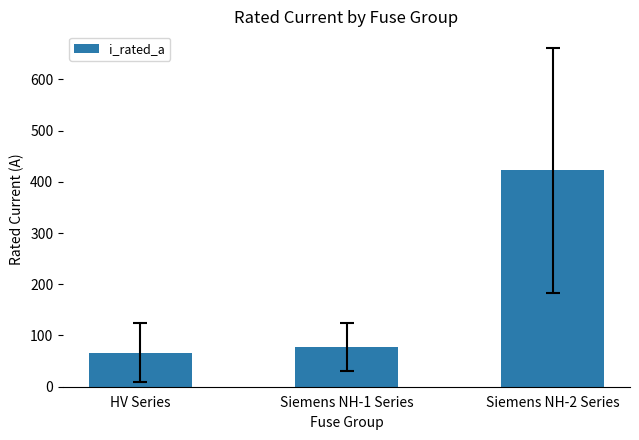

At which label does the data first exceed 77?

Siemens NH-1 Series